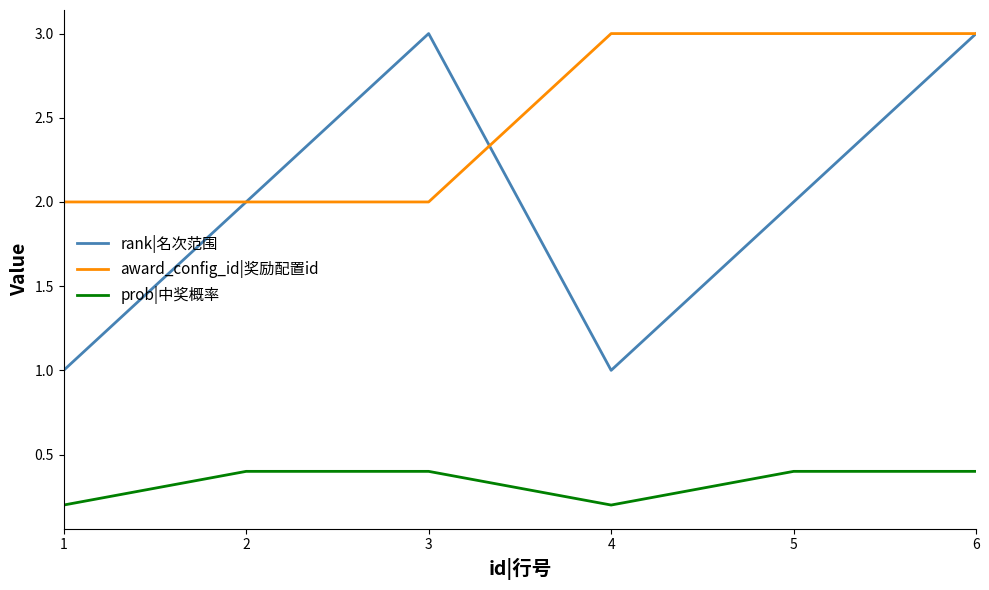

What is the difference between the highest and lowest values at 5?

2.6